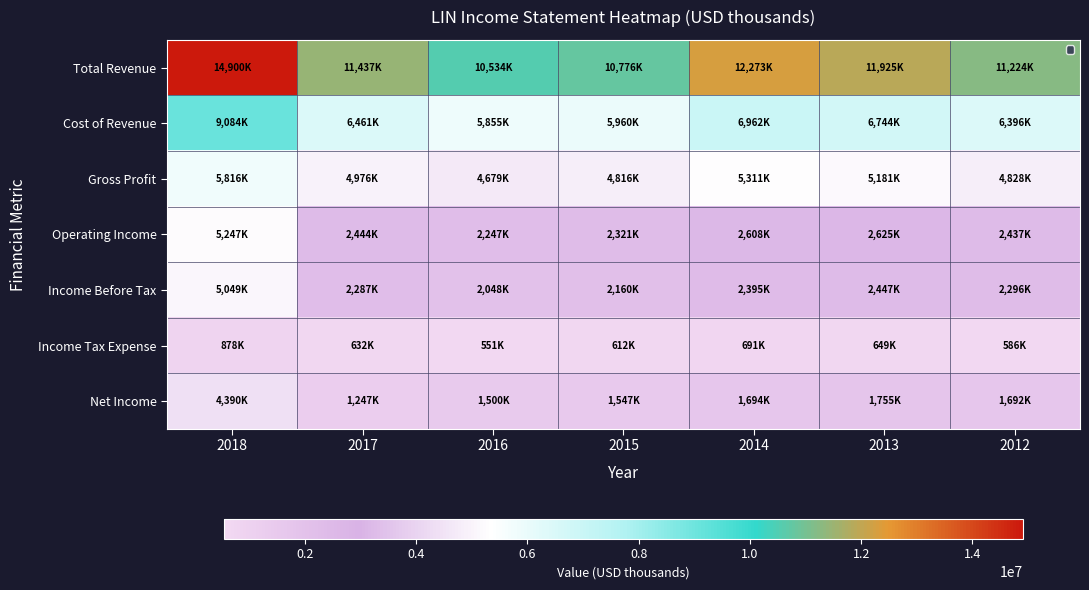

How many series are shown in this chart?

7